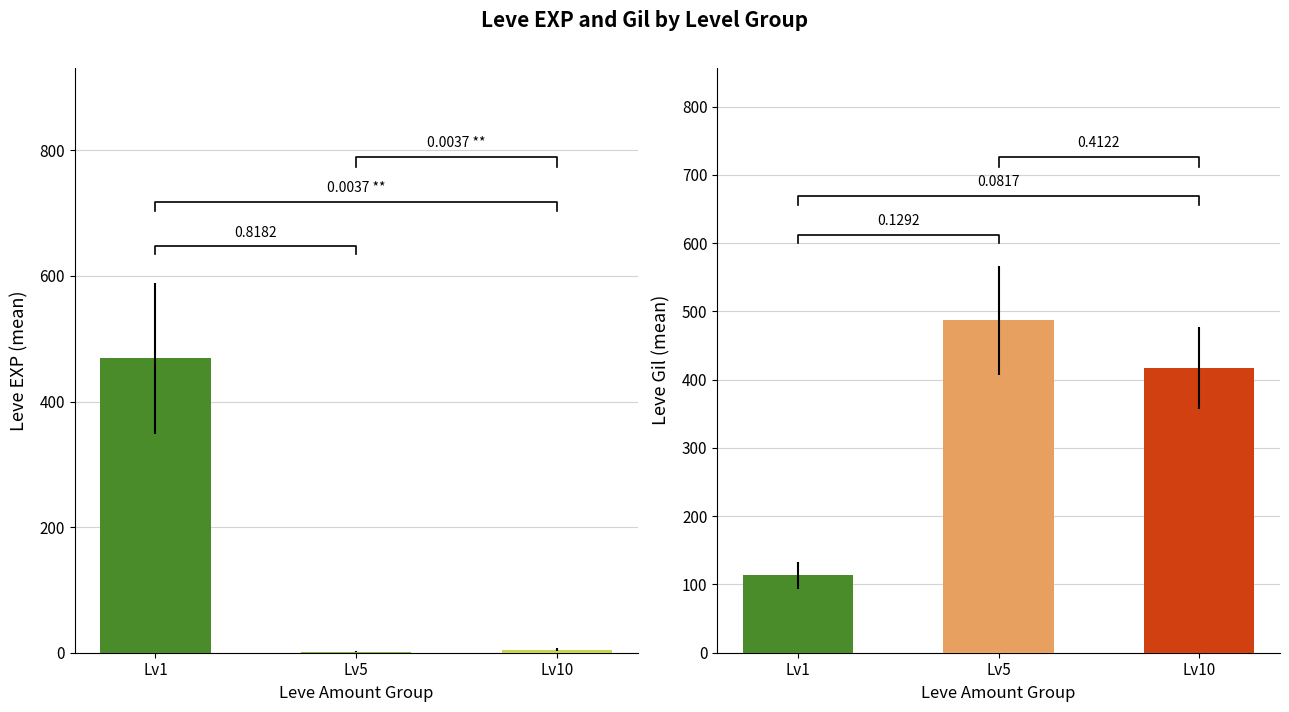

The Leve Gil series shows 165 at Maple Syrup. True or false?

False